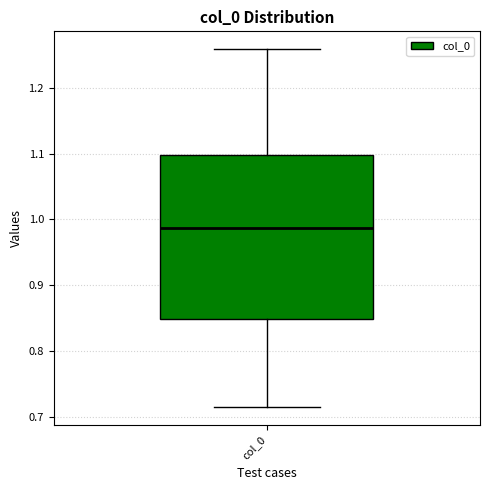

Read this box plot against the y-axis: the position of the median line, the range covered by the box, and the ends of both whiskers. The values are not printed on the chart, so give them approximately, as read against the axis.

median 0.99, box 0.85 to 1.10, whiskers 0.71 to 1.26